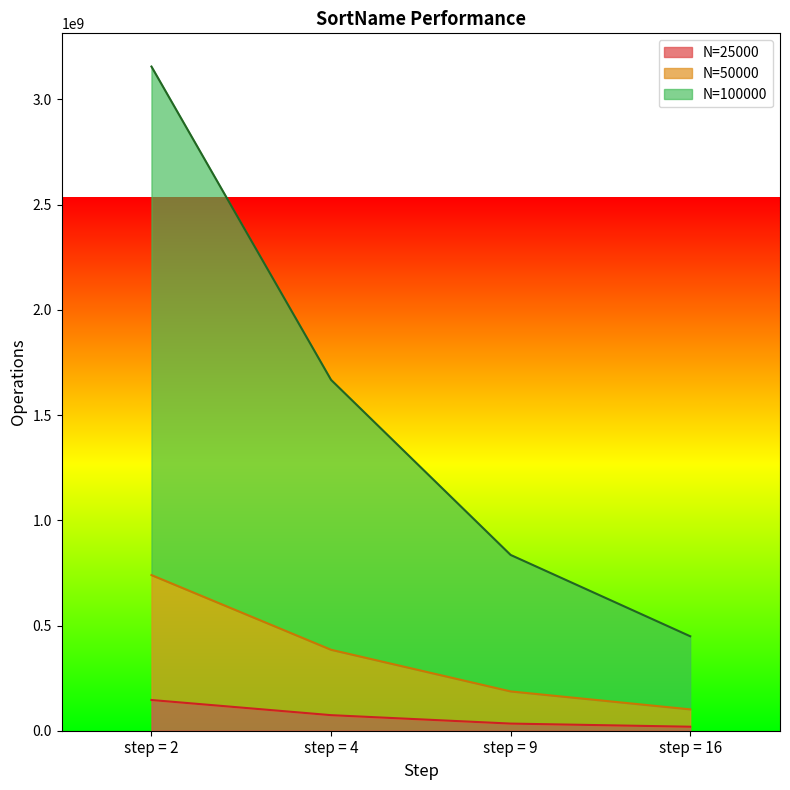

True or false: N=100000 has more than 2 points higher than both neighbors.

False